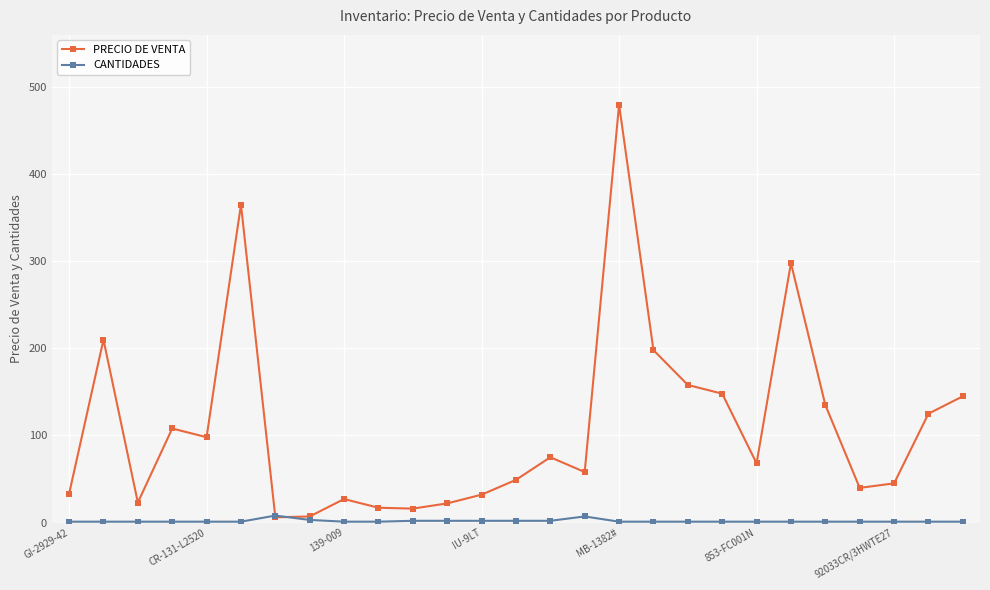

What is the value of the PRECIO DE VENTA point at the 5th from the left?

98.0